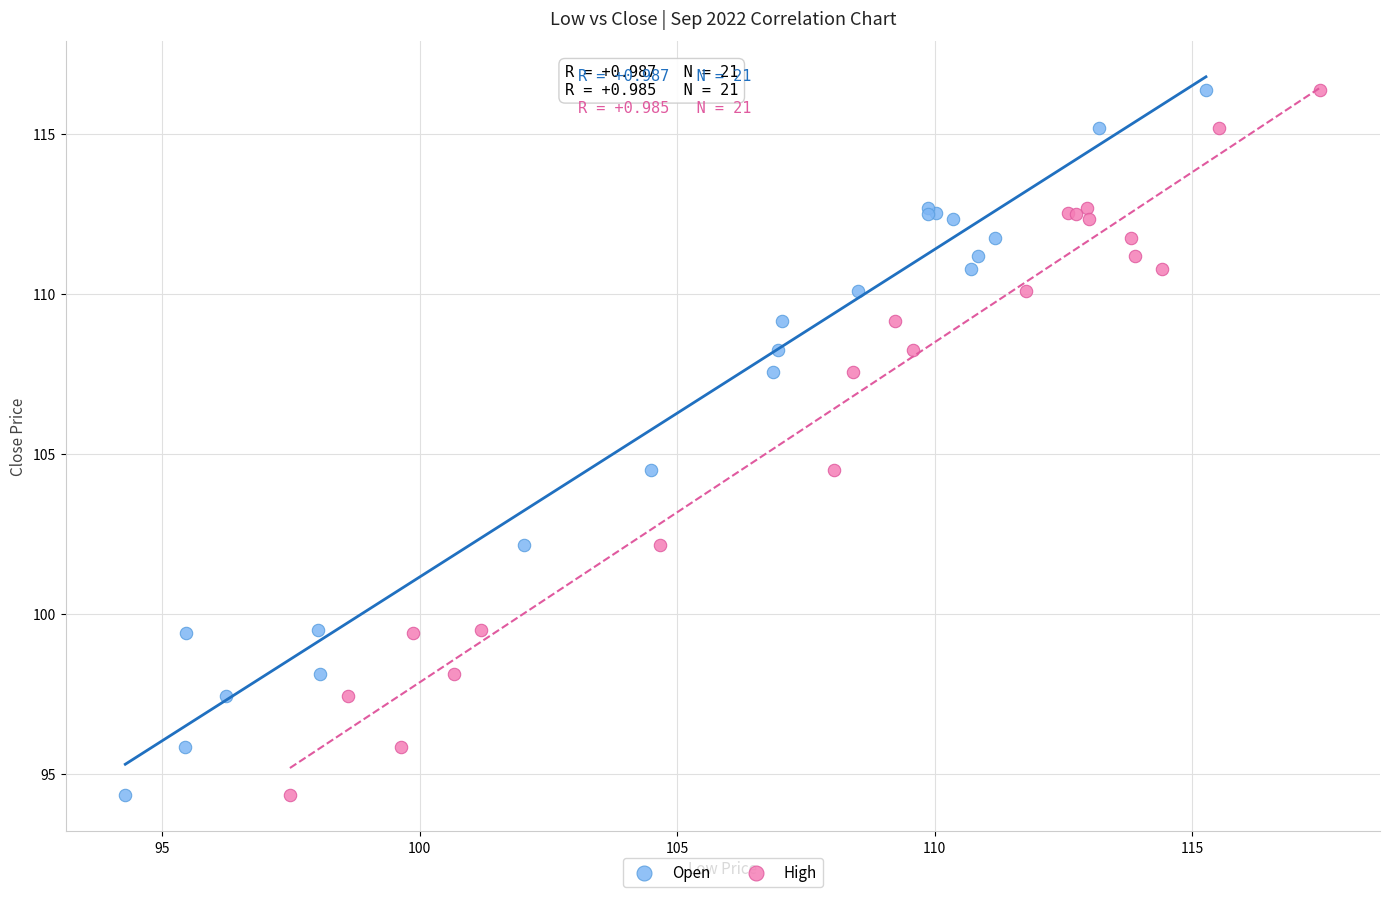

What are all the series names shown in the legend?

Open, High